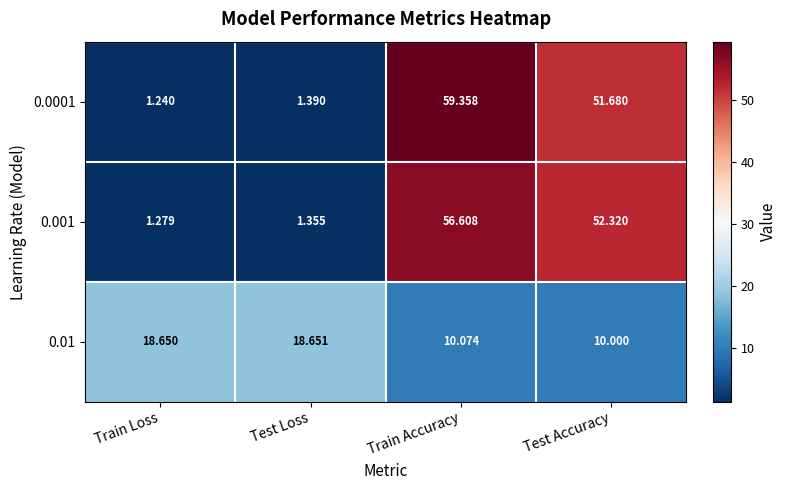

Where does the 0.01 series first go above 18?

Train Loss